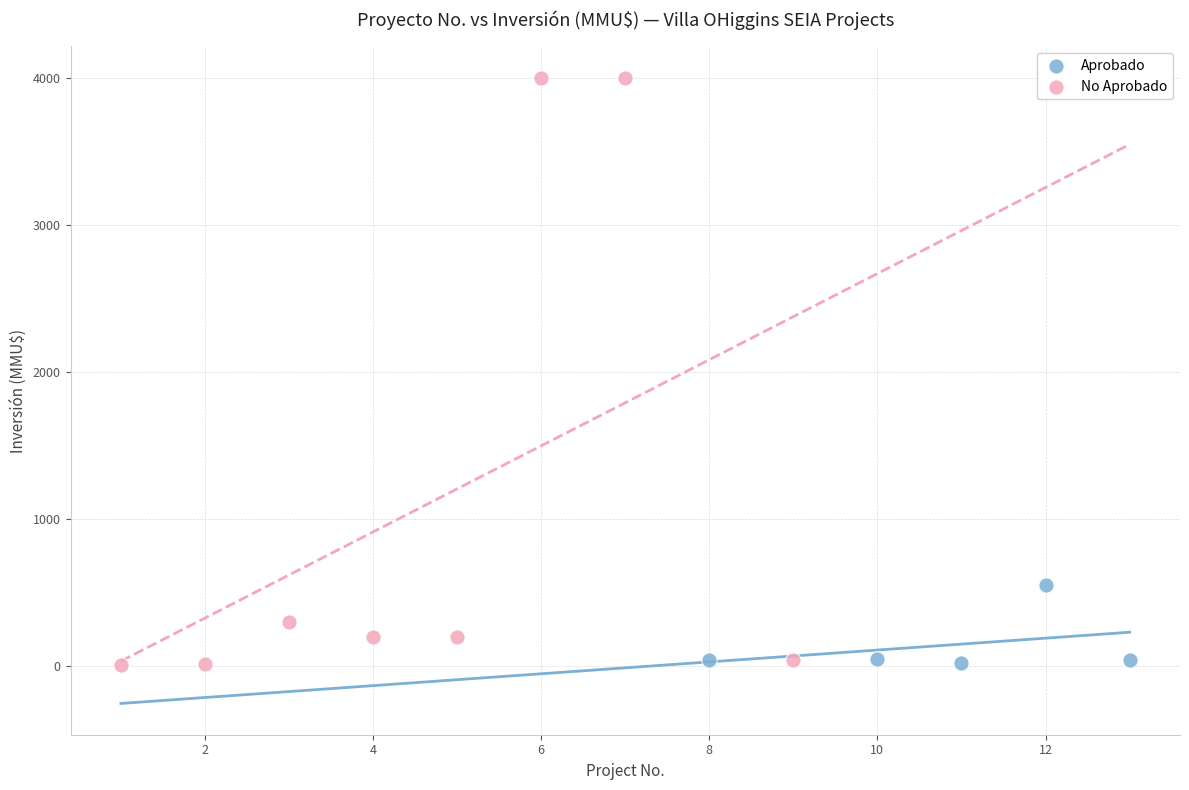

Which series contains the highest Y value?

No Aprobado